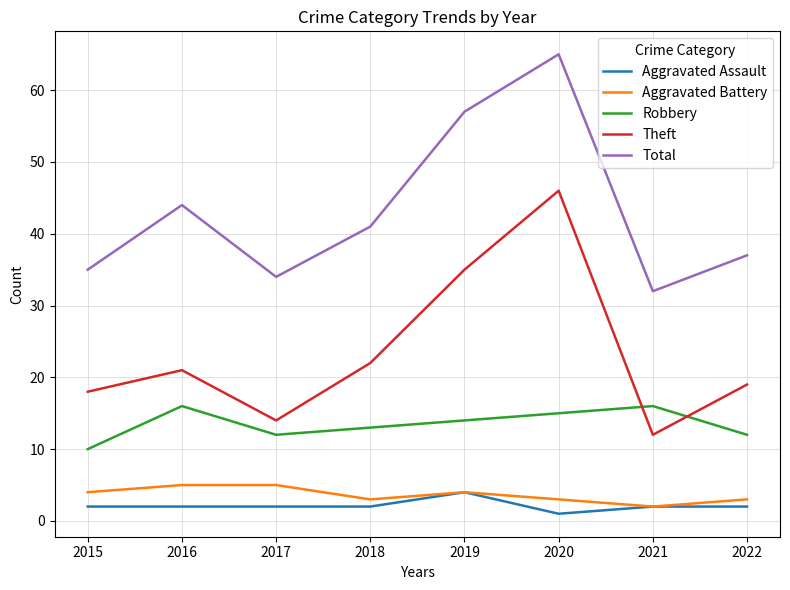

True or false: Robbery and Total cross at least once.

False